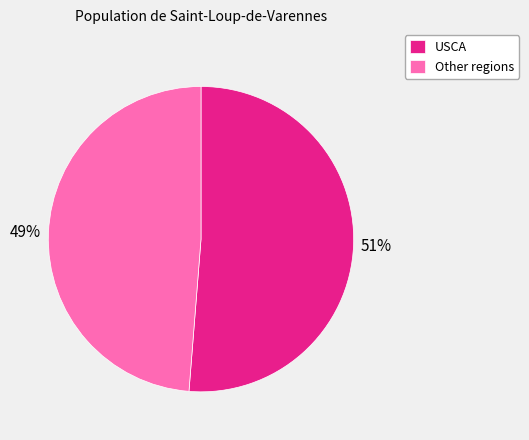

Is USCA the majority of the pie?

Yes